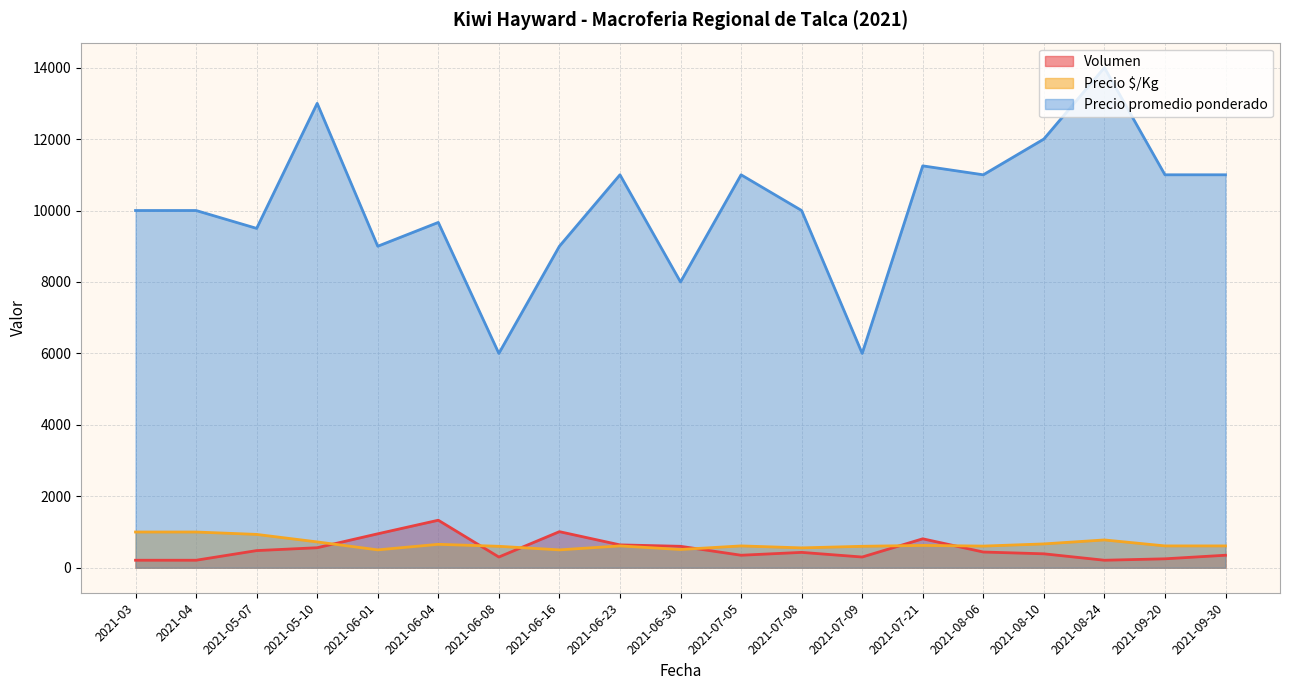

What is the minimum value shown in the chart?

210